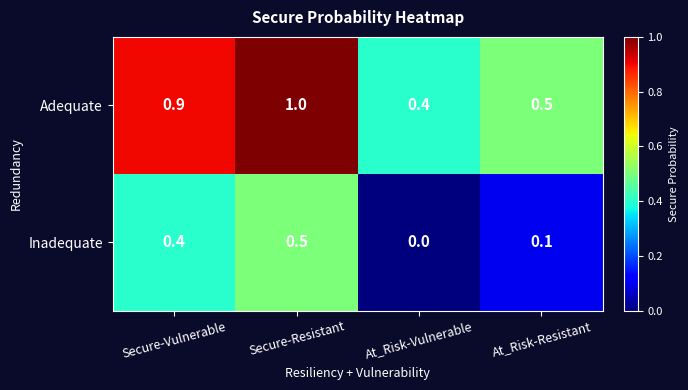

At which category does the chart reach its minimum across all series?

At_Risk-Vulnerable